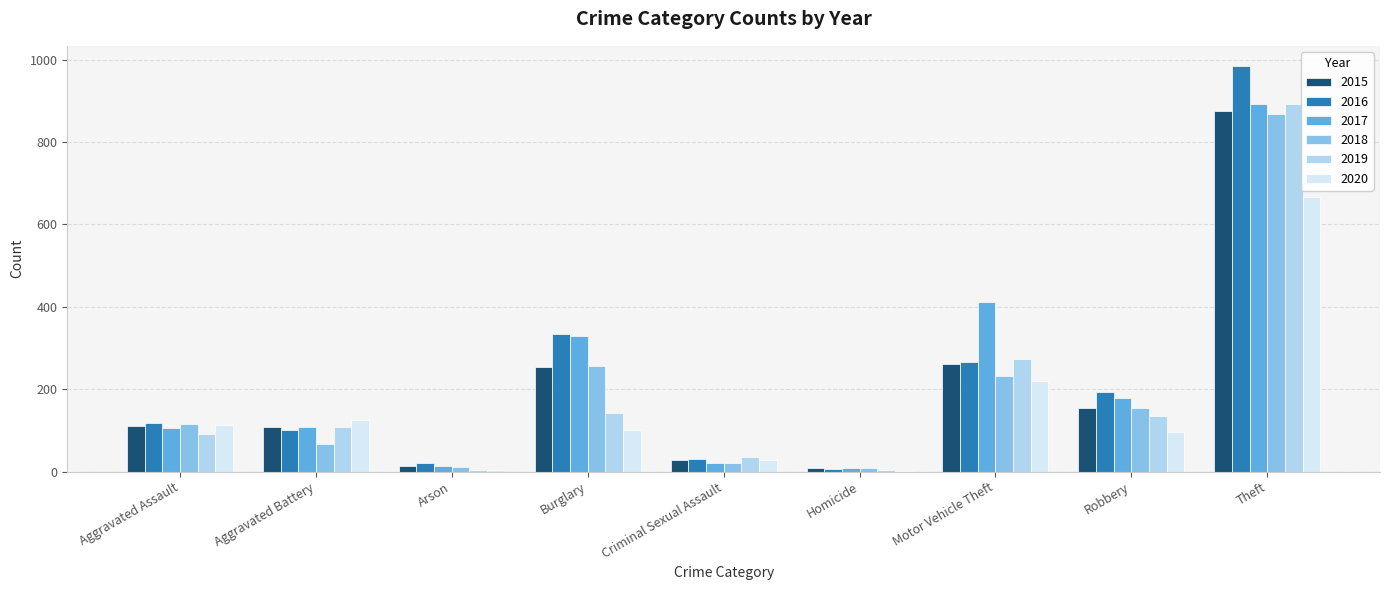

Is the value of 2020 at Criminal Sexual Assault greater than the value of 2016 at Aggravated Assault?

No